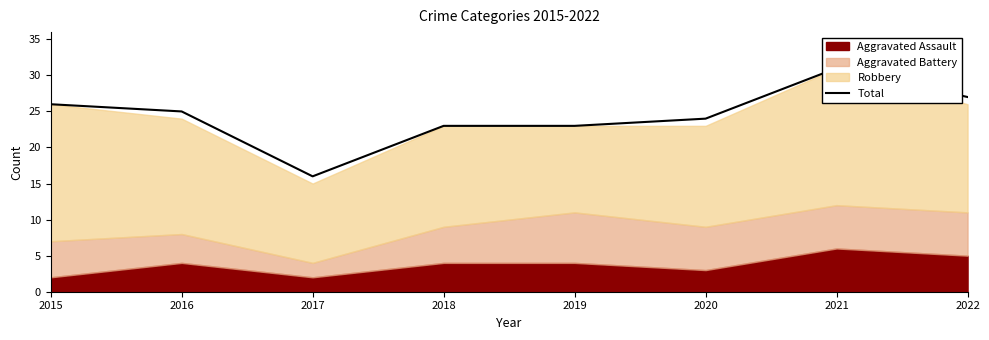

Between 2020 and 2021, which is larger?

2021